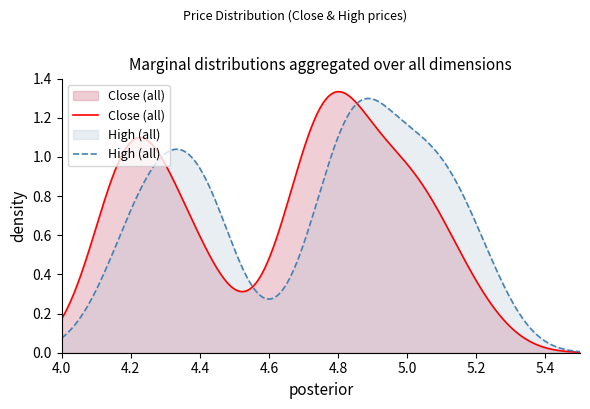

Which series has the largest range (max minus min)?

Close (all)